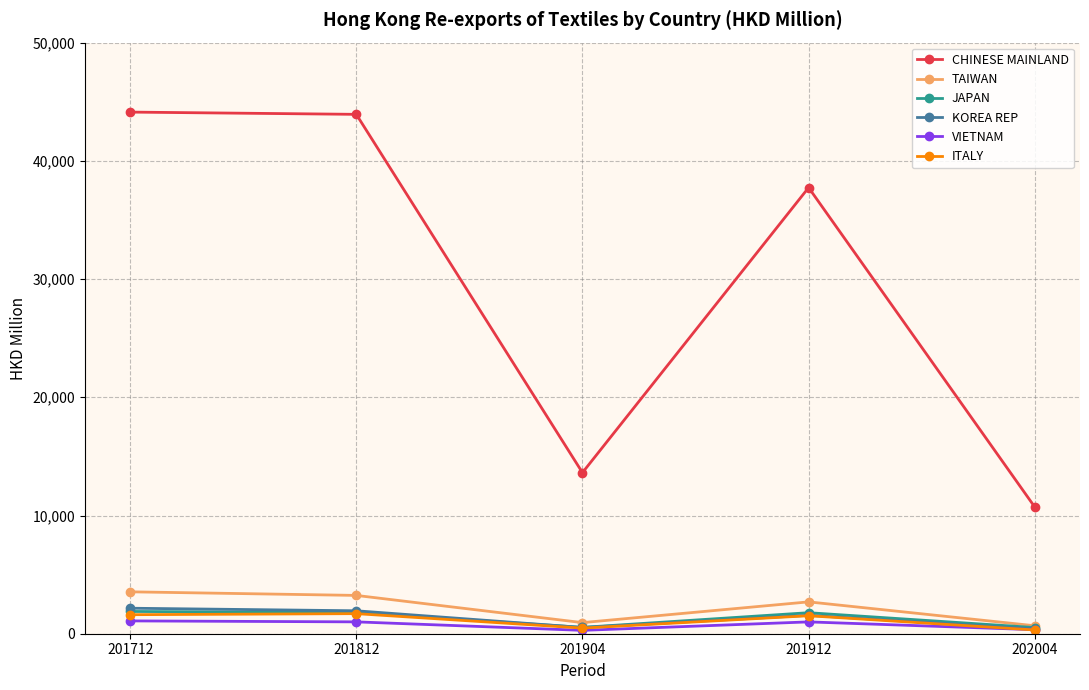

How many values in the VIETNAM series are below 1000?

2